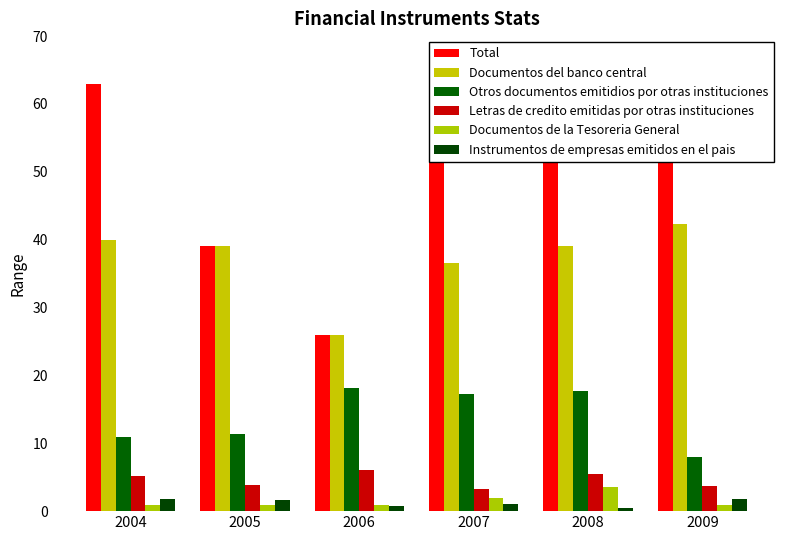

At which label is Otros documentos emitidios por otras instituciones closest to 13?

2005